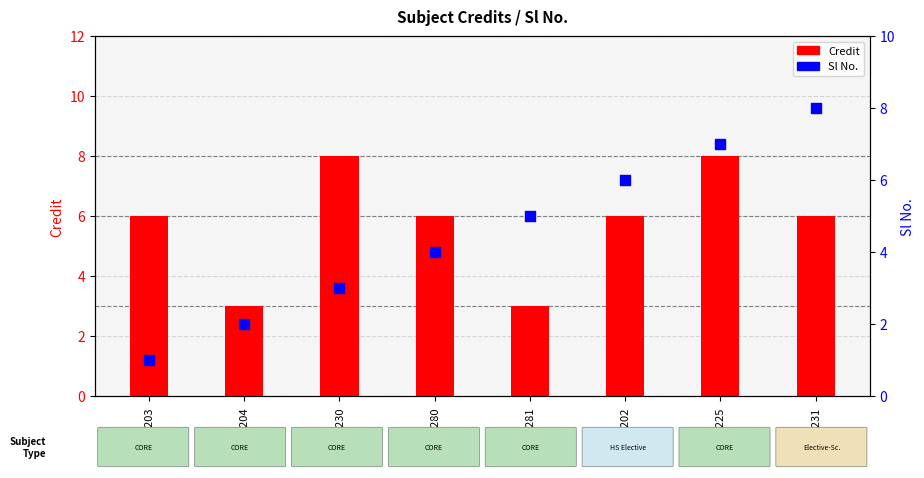

Which series has the largest total across all categories?

Credit